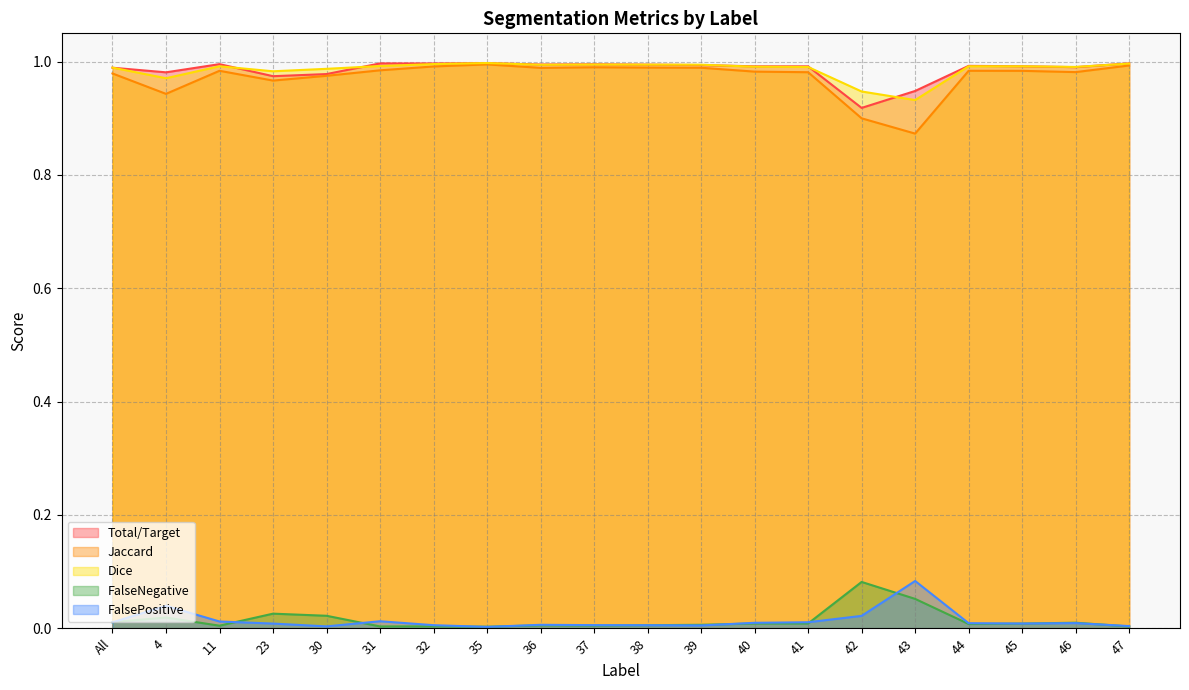

Reading left to right, list all the values displayed in this chart.

Total/Target: 1.0	1.0	1.0	1.0	1.0	1.0	1.0	1.0	1.0	1.0	1.0	1.0	1.0	1.0	0.9	0.9	1.0	1.0	1.0	1.0
Jaccard: 1.0	0.9	1.0	1.0	1.0	1.0	1.0	1.0	1.0	1.0	1.0	1.0	1.0	1.0	0.9	0.9	1.0	1.0	1.0	1.0
Dice: 1.0	1.0	1.0	1.0	1.0	1.0	1.0	1.0	1.0	1.0	1.0	1.0	1.0	1.0	0.9	0.9	1.0	1.0	1.0	1.0
FalseNegative: 0.0	0.0	0.0	0.0	0.0	0.0	0.0	0.0	0.0	0.0	0.0	0.0	0.0	0.0	0.1	0.1	0.0	0.0	0.0	0.0
FalsePositive: 0.0	0.0	0.0	0.0	0.0	0.0	0.0	0.0	0.0	0.0	0.0	0.0	0.0	0.0	0.0	0.1	0.0	0.0	0.0	0.0